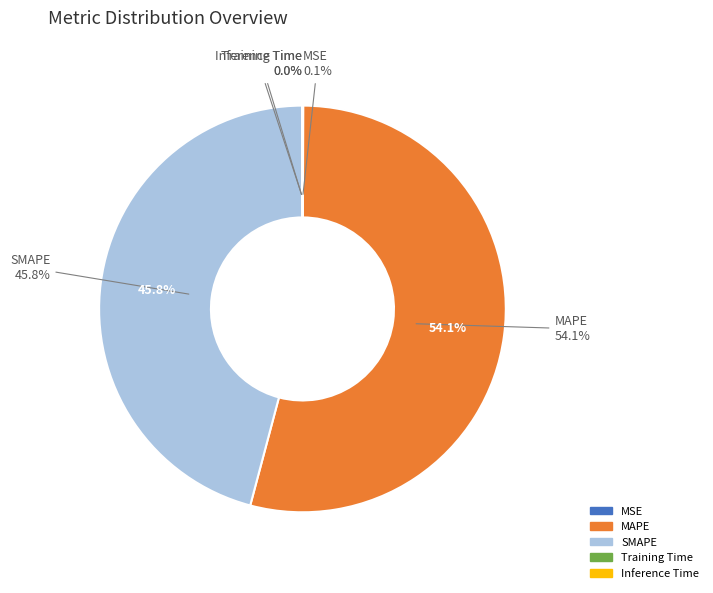

Rank the categories by value from highest to lowest.

MAPE, SMAPE, MSE, Inference Time, Training Time